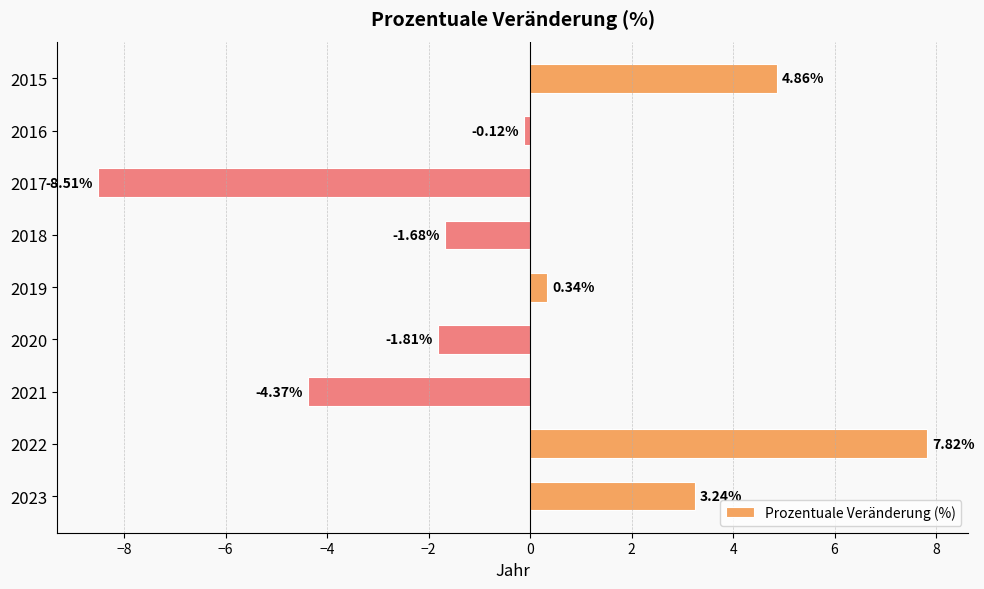

What is the change in value from 2017 to 2021?

+4.1